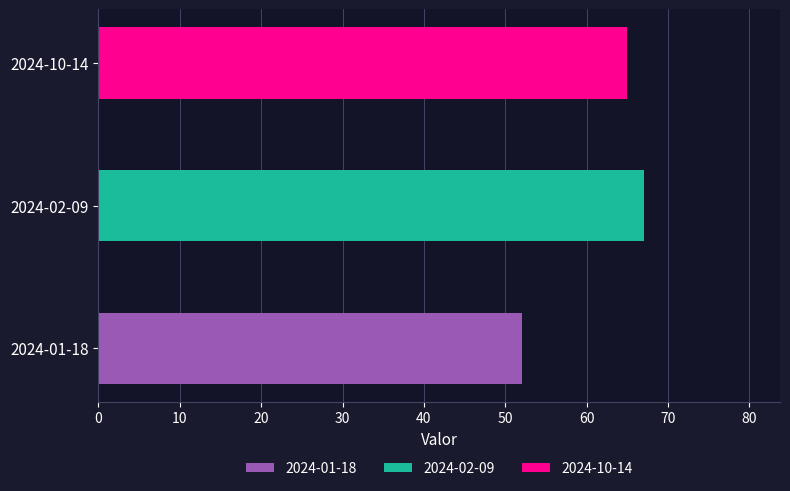

Reading left to right, what are all the values shown in this chart?

52	67	65